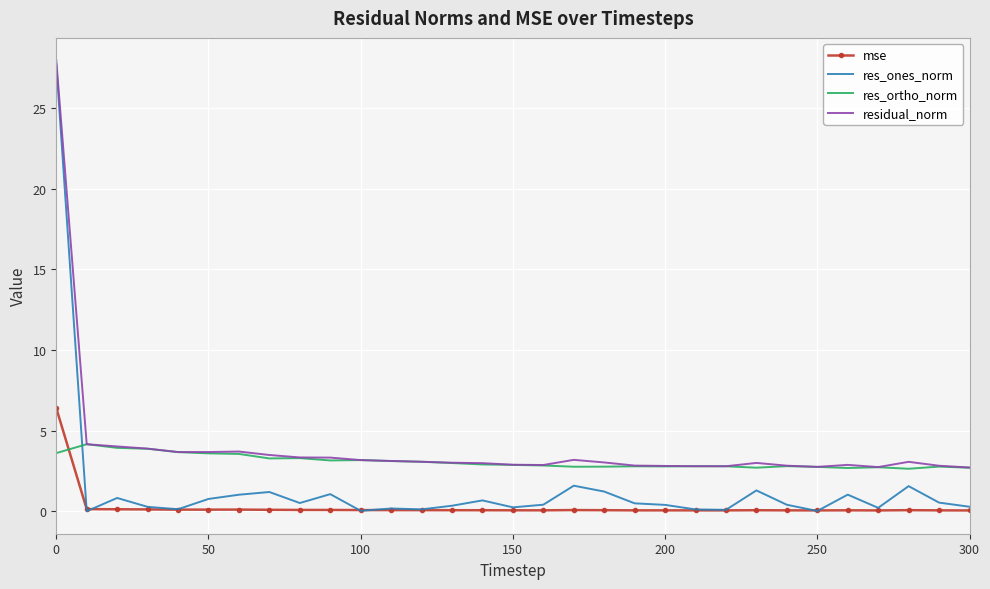

How many categories are shown in the chart?

31